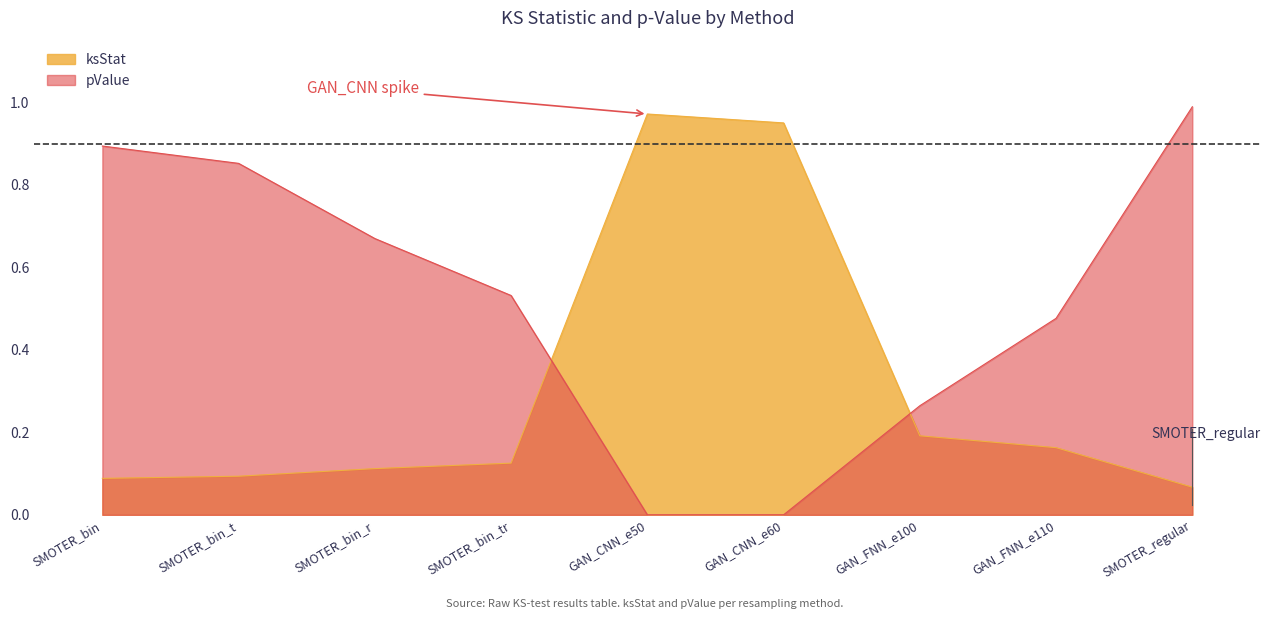

At which category does the chart reach its peak across all series?

SMOTER_regular